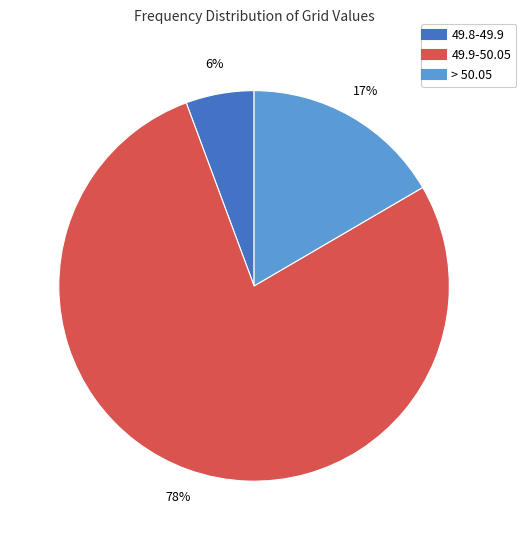

What percentage is the > 50.05 slice, to the nearest percent?

17%